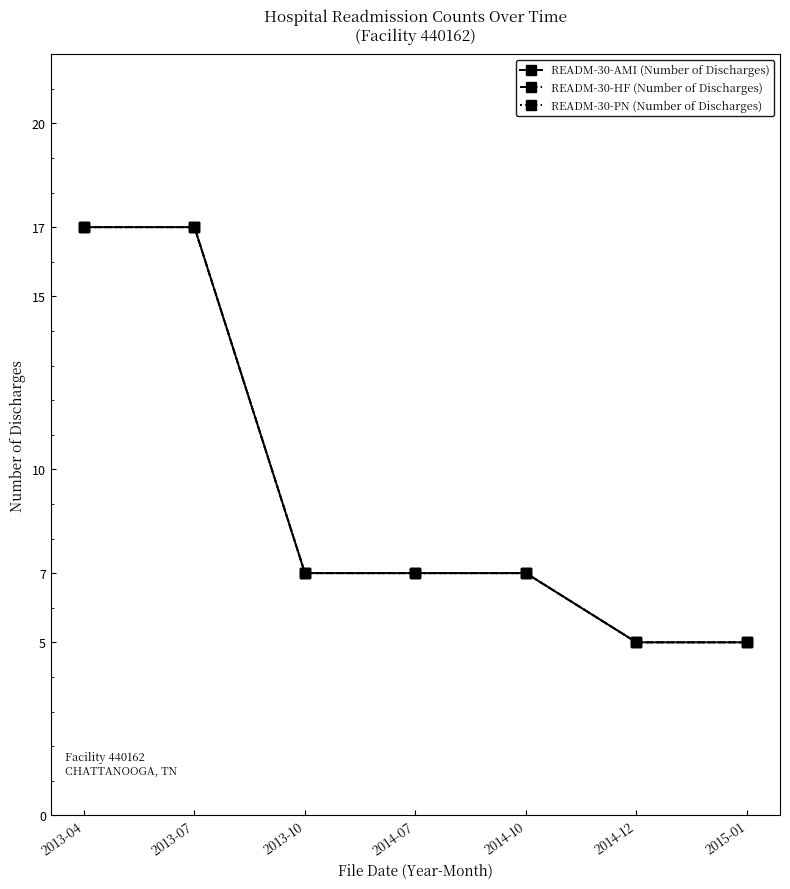

How many data points in READM-30-AMI (Number of Discharges) are above 7?

2